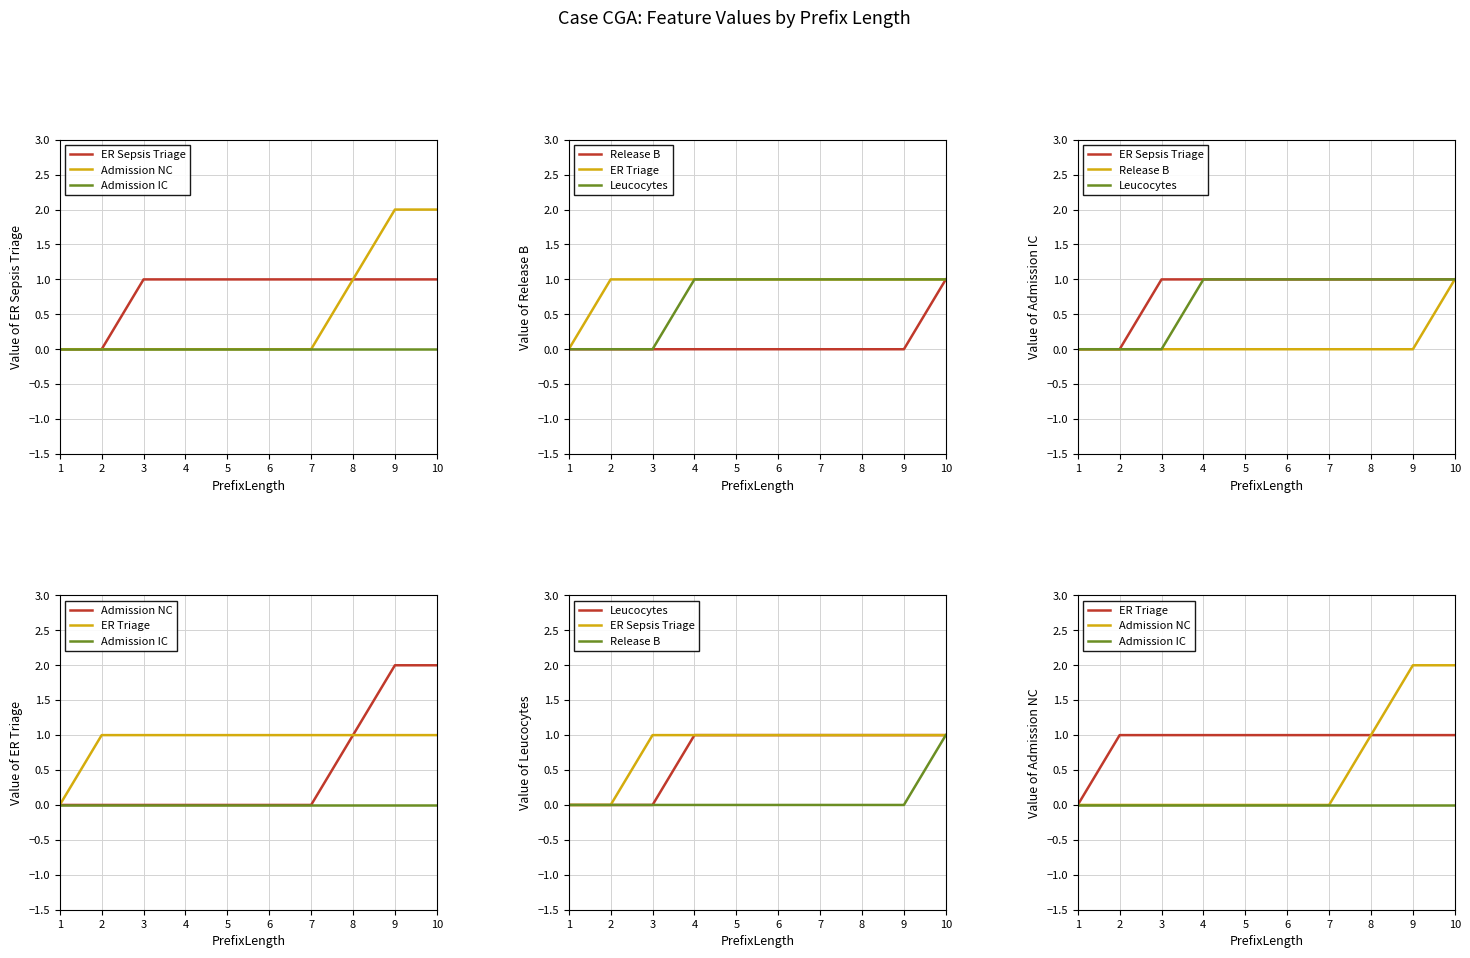

True or false: Admission NC has more than 1 points higher than both neighbors.

False